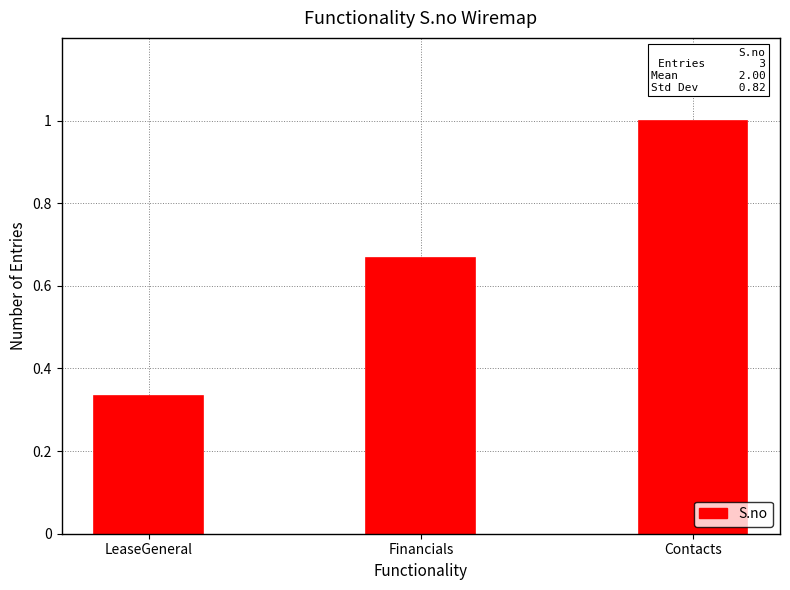

Which label corresponds to the smallest value in the chart?

LeaseGeneral